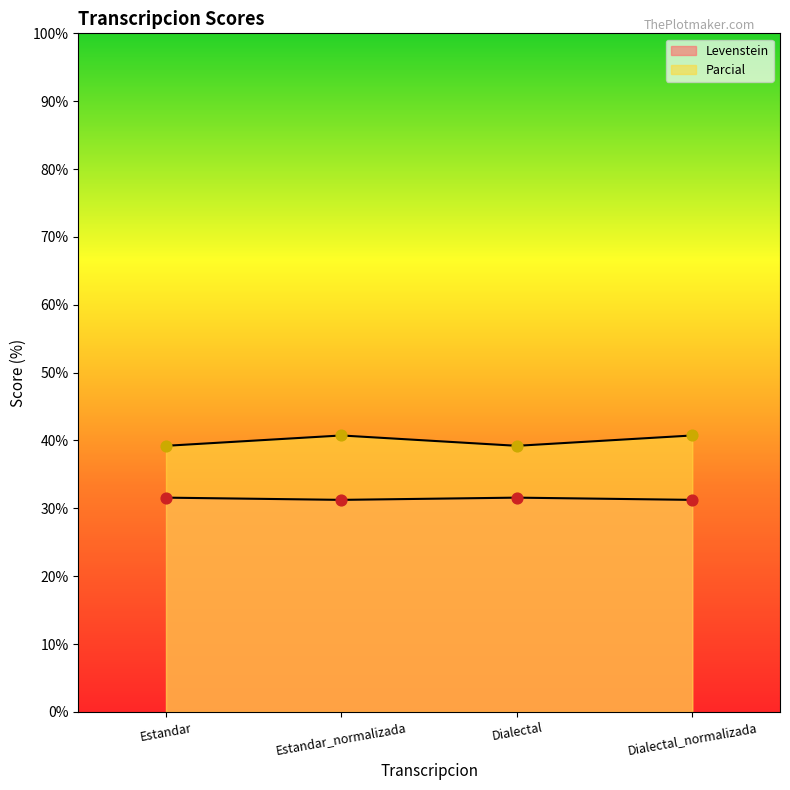

Which series has the largest total across all categories?

Parcial